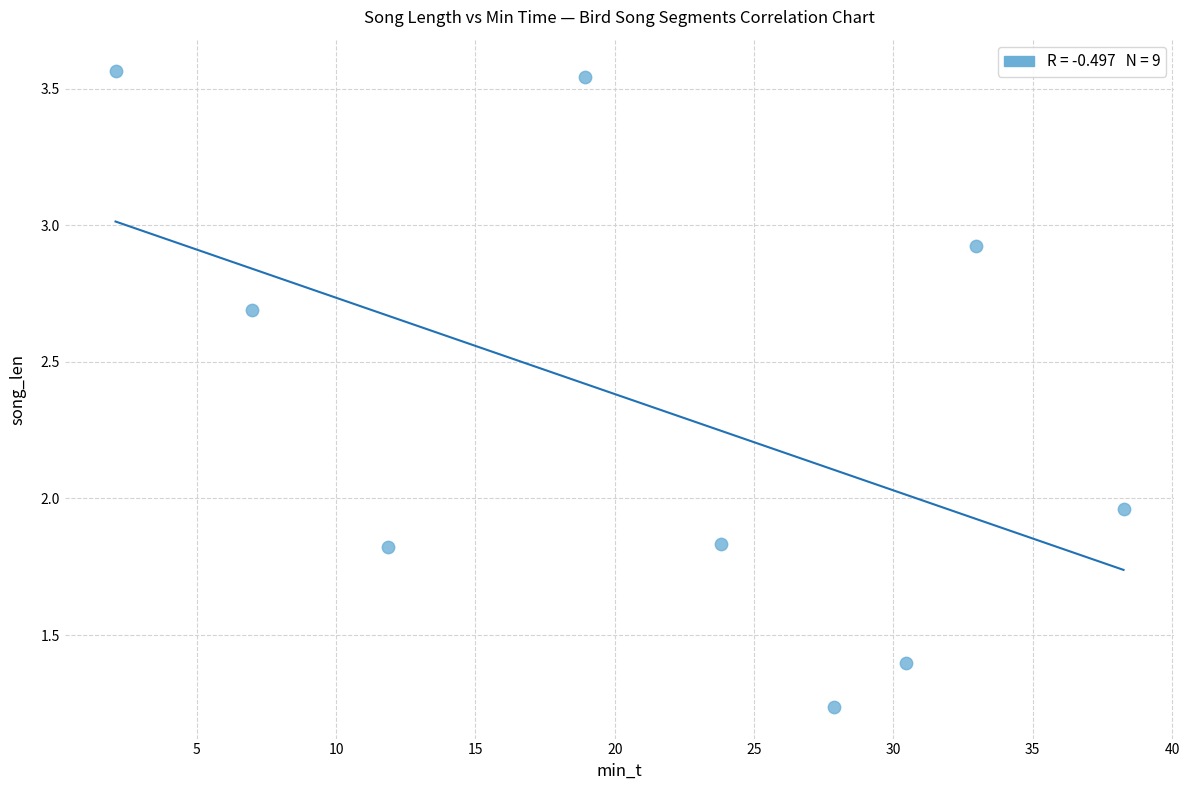

What is the range of X values (max minus min)?

36.2